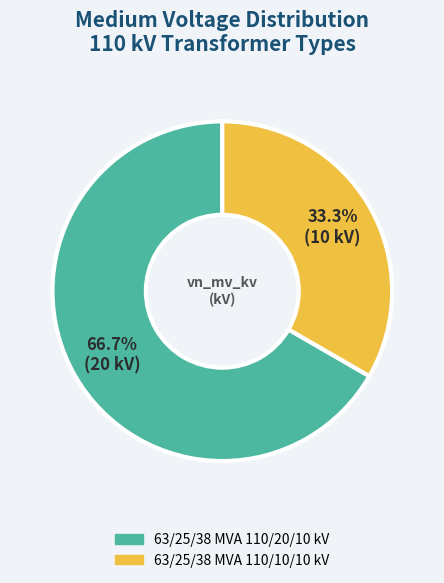

To the nearest percent, what portion does 63/25/38 MVA 110/20/10 kV represent?

67%